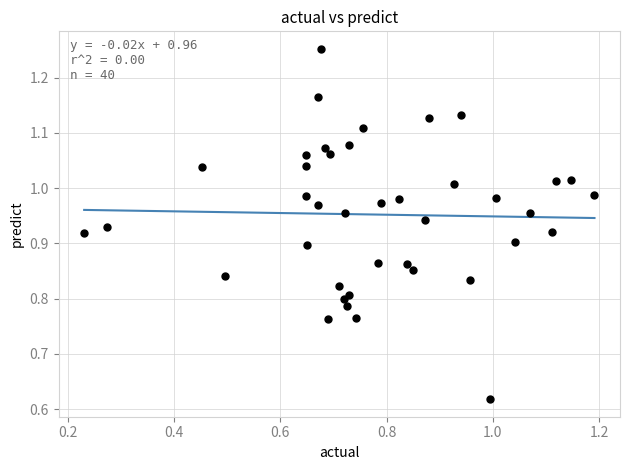

How many points are shown in the scatter plot?

40